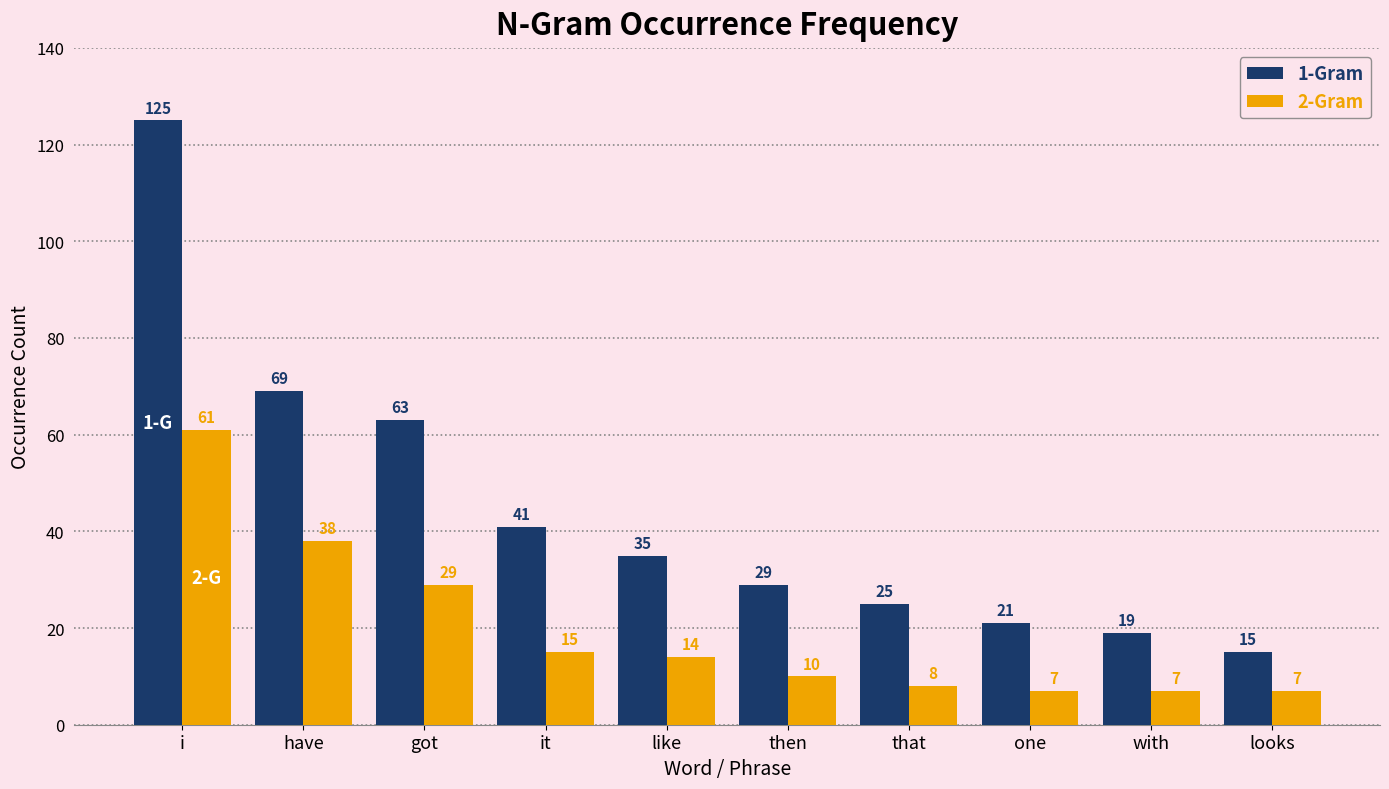

What is the difference between the maximum and minimum values in the 2-Gram series?

54